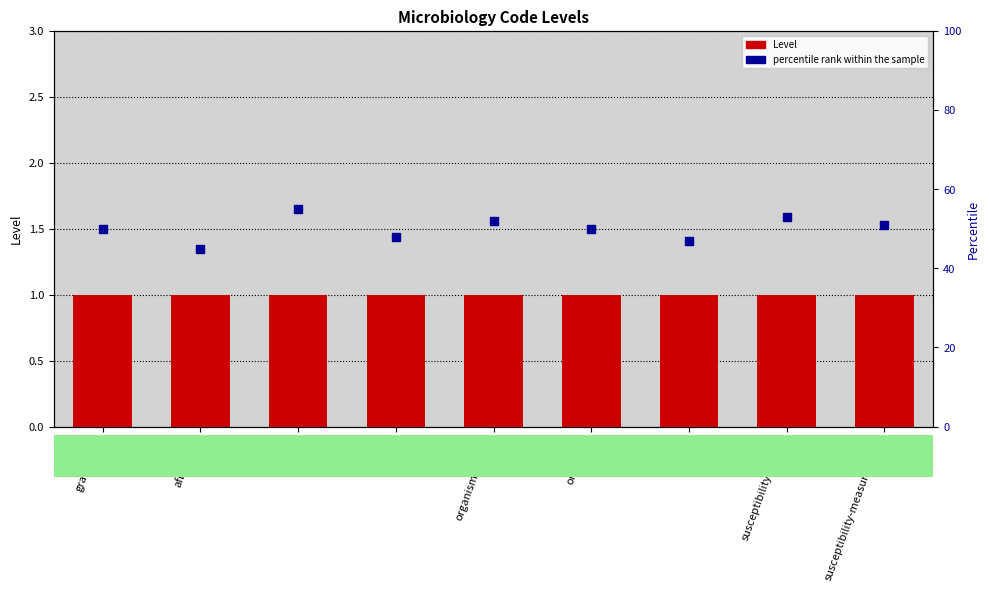

Which series reaches the minimum Y coordinate?

Level